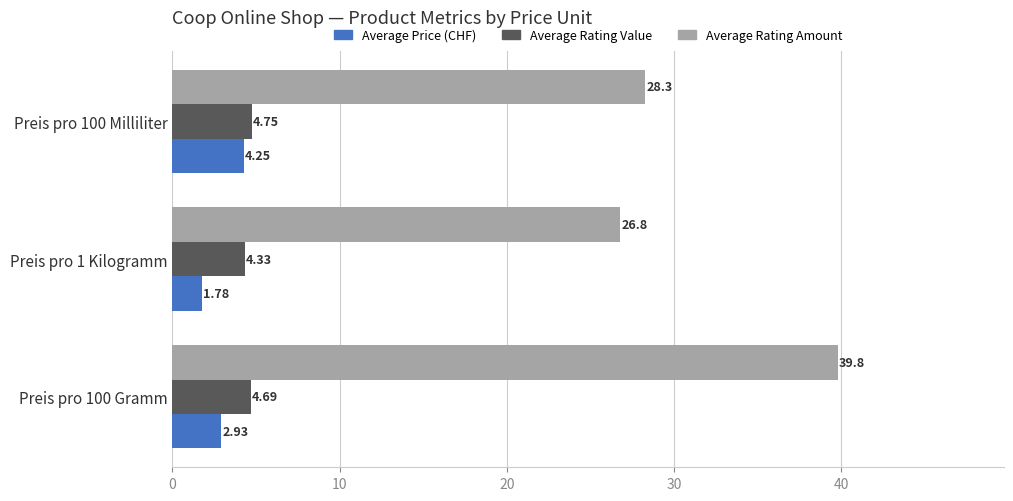

What are all the series names shown in the legend?

Average Price (CHF), Average Rating Value, Average Rating Amount